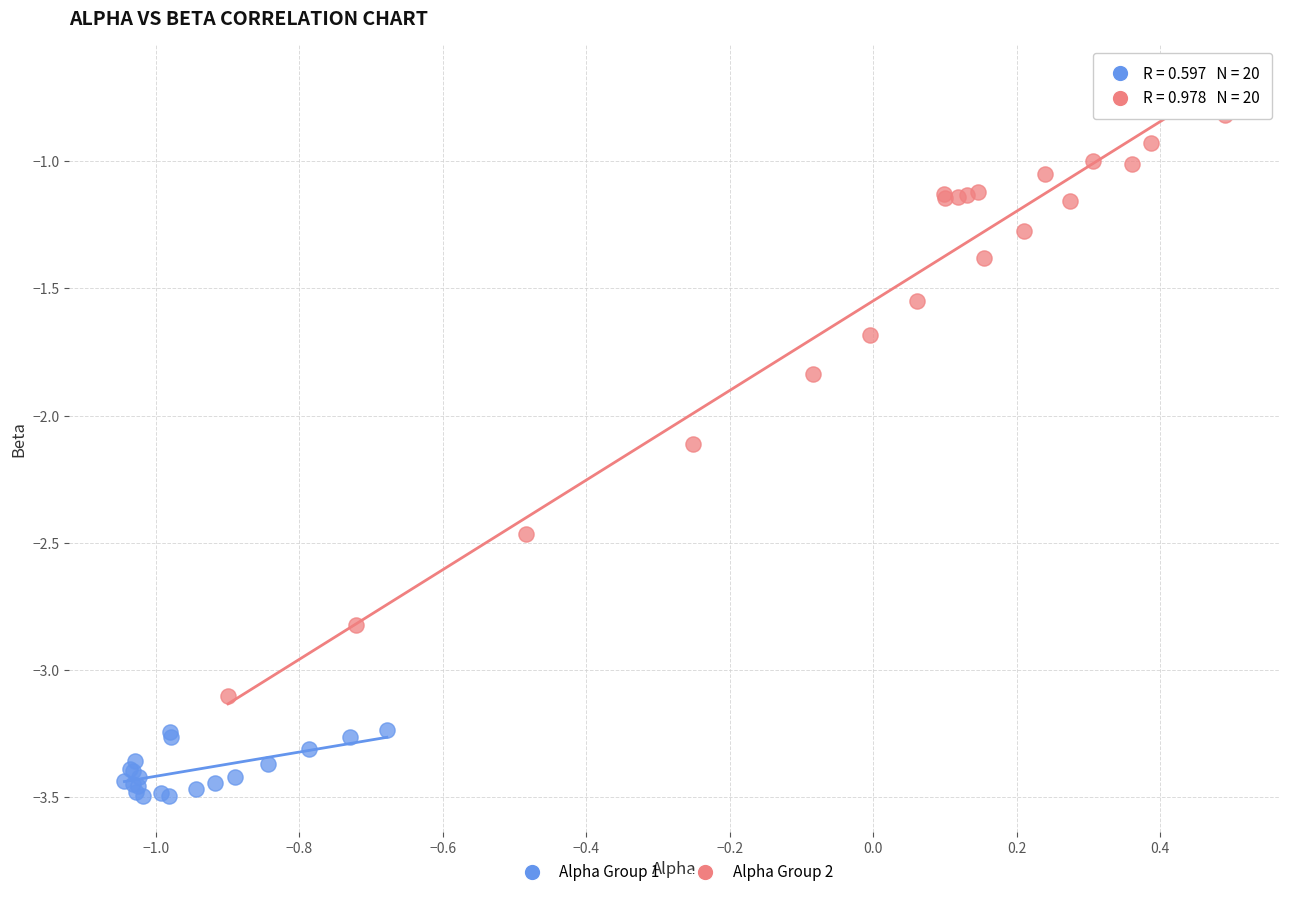

Which series reaches the minimum Y coordinate?

Alpha Group 1